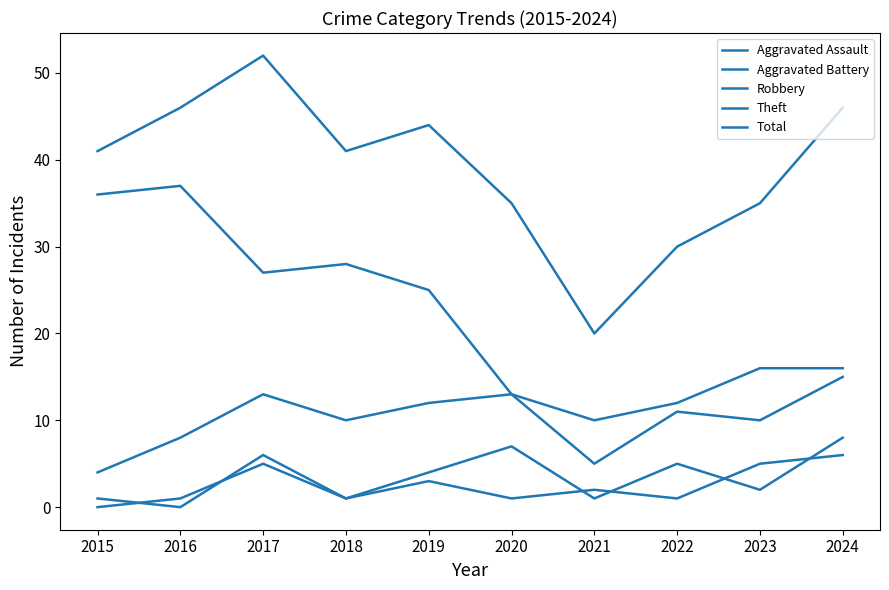

What value does the Aggravated Battery series have at 2015?

1